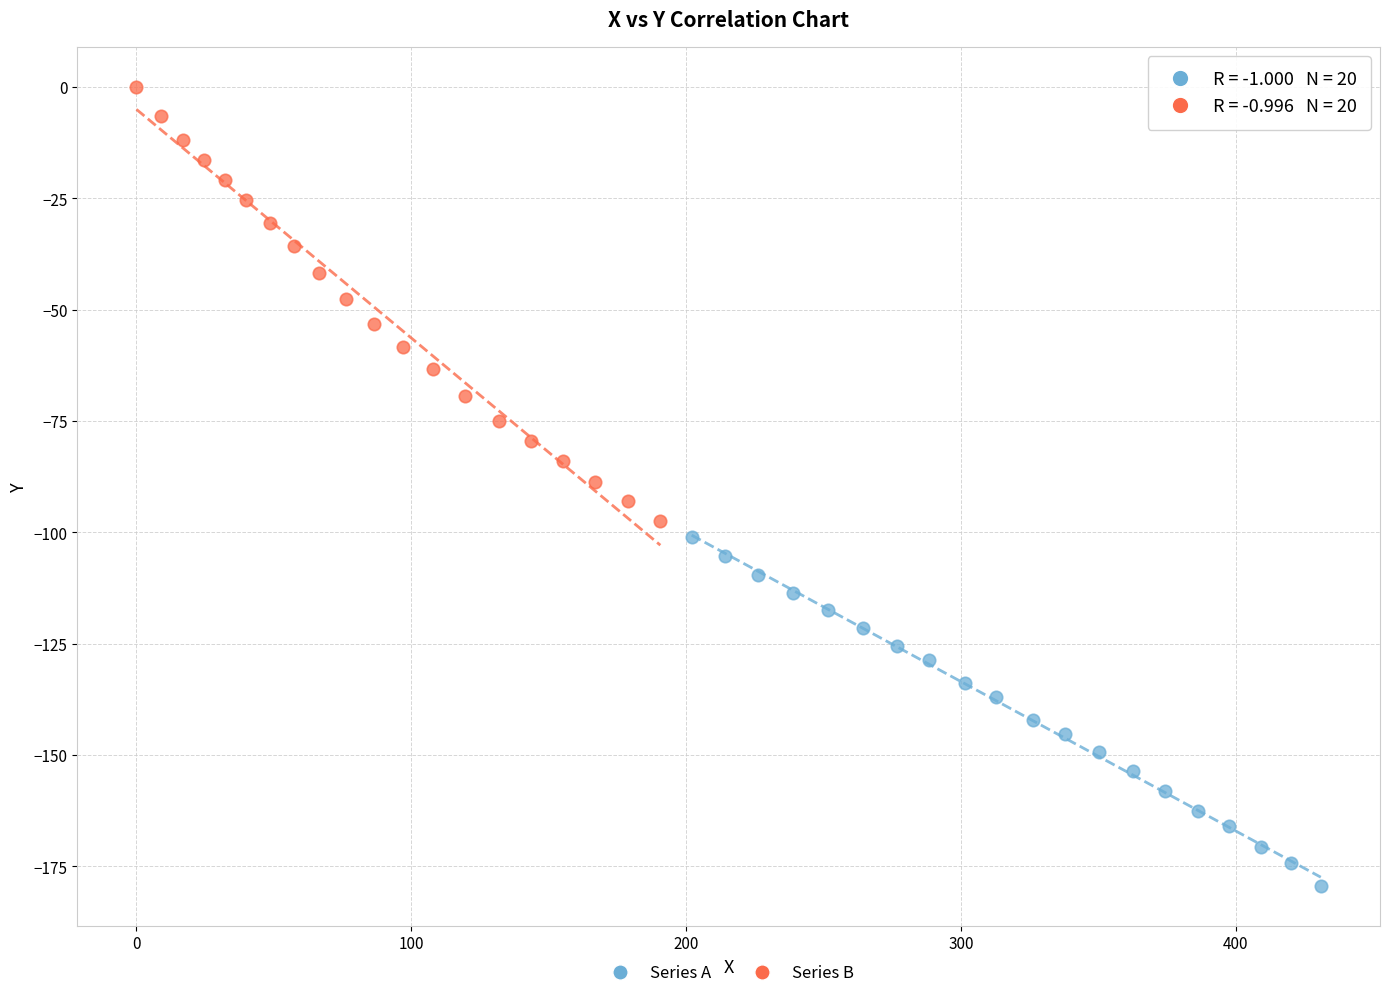

Which series reaches the maximum Y coordinate?

Series B